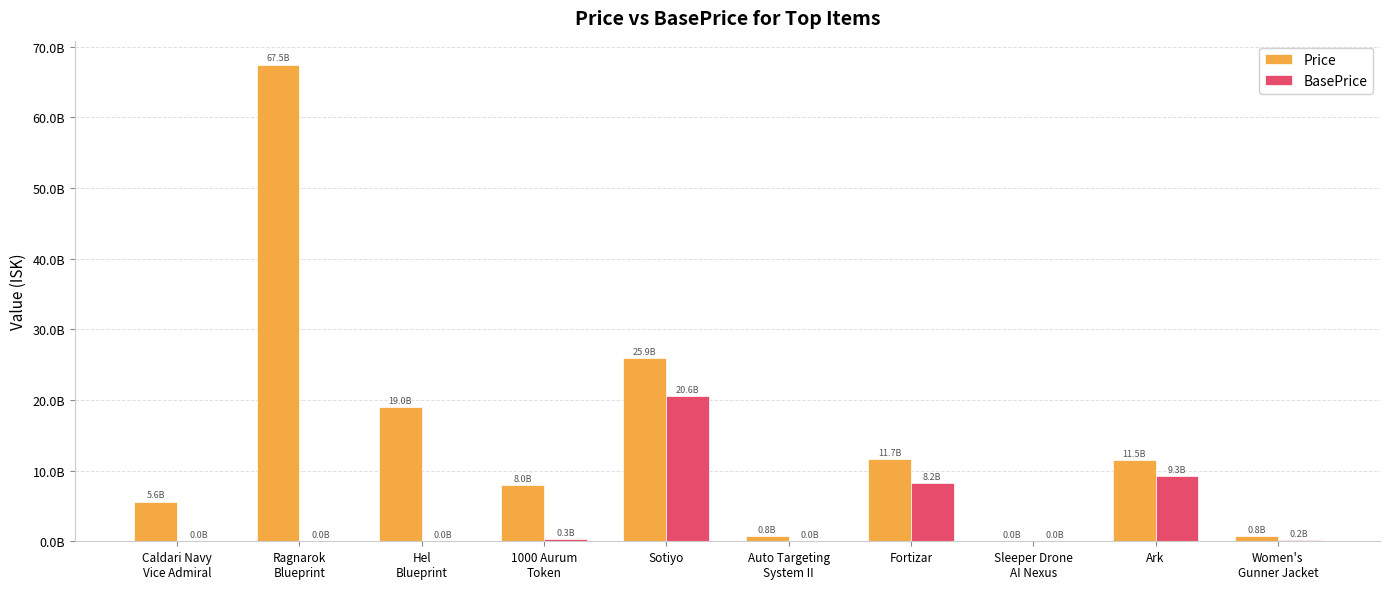

Does the chart contain stacked bars?

No